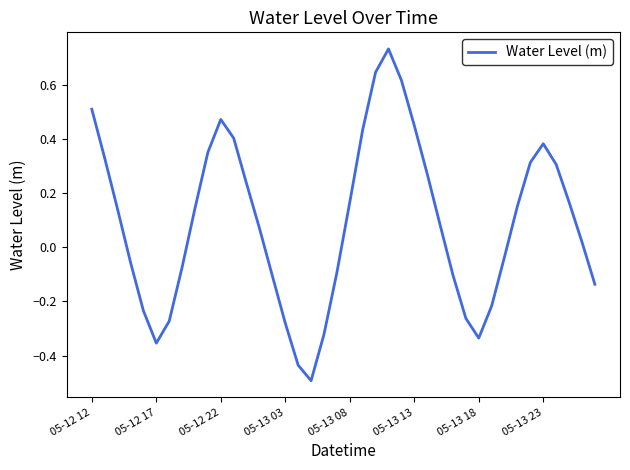

What is the minimum value shown in the chart?

-0.5